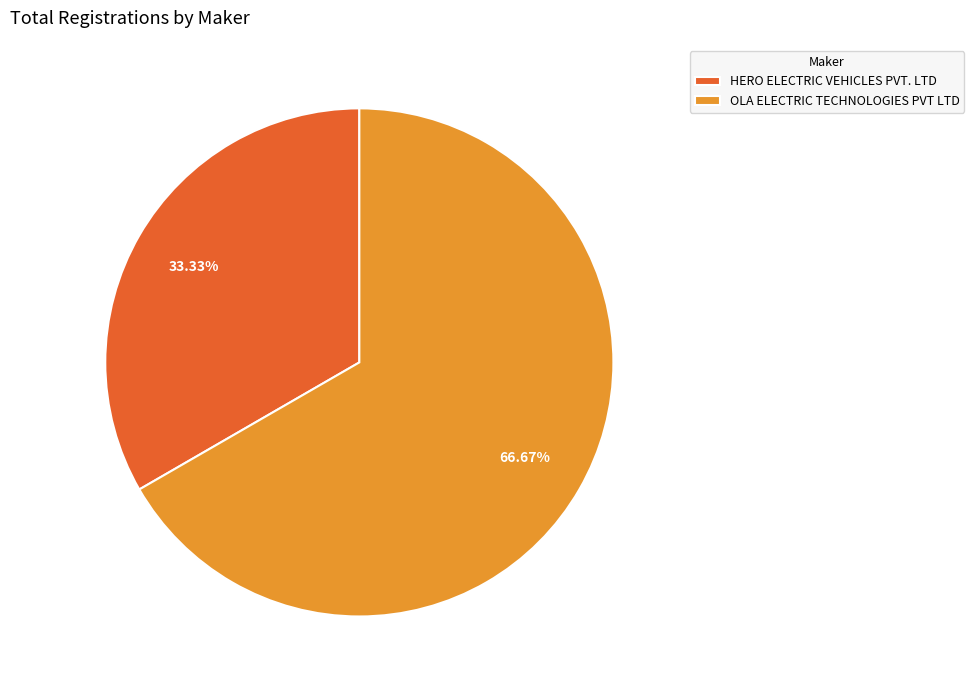

To the nearest percent, what portion does OLA ELECTRIC TECHNOLOGIES PVT LTD represent?

67%